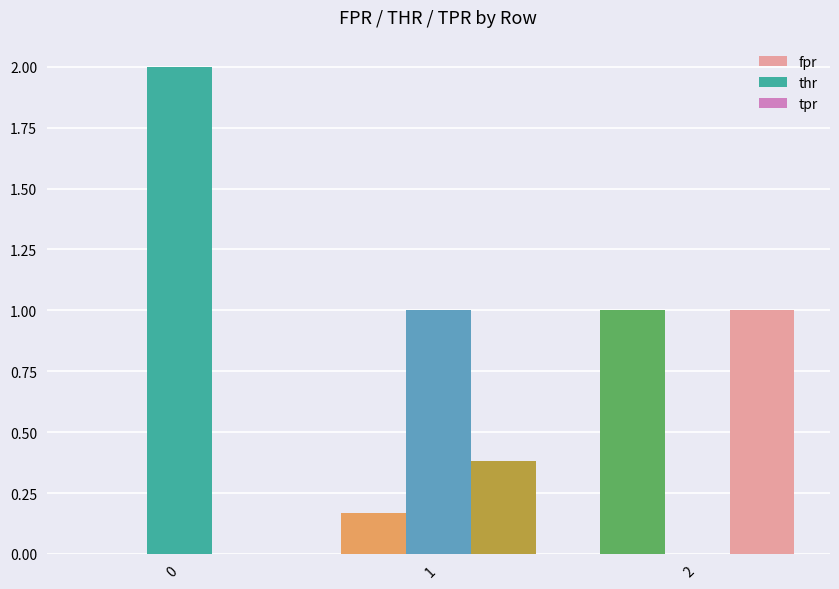

How many groups of bars are there?

3